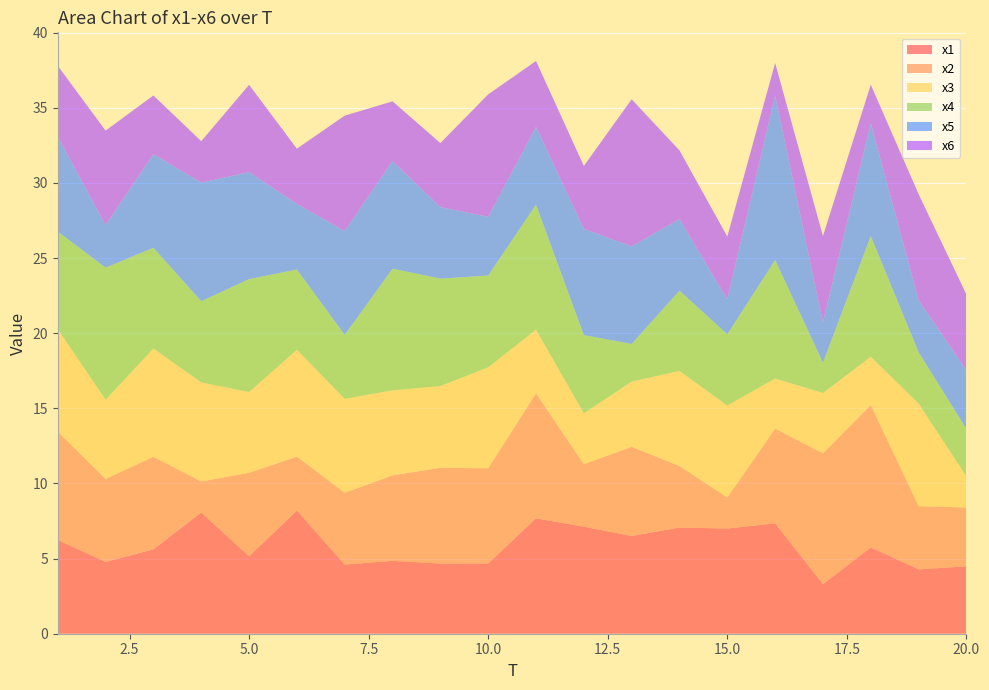

Reading left to right, transcribe all the data shown in this chart.

x1: 6.2	4.8	5.6	8.1	5.2	8.2	4.6	4.9	4.7	4.7	7.7	7.1	6.5	7.1	7.0	7.3	3.3	5.7	4.3	4.5
x2: 7.2	5.5	6.2	2.1	5.6	3.6	4.8	5.7	6.4	6.3	8.3	4.2	5.9	4.1	2.1	6.3	8.7	9.5	4.2	3.9
x3: 6.8	5.3	7.2	6.6	5.4	7.1	6.2	5.7	5.4	6.7	4.2	3.4	4.3	6.3	6.1	3.3	4.0	3.2	6.8	2.1
x4: 6.5	8.8	6.7	5.4	7.5	5.3	4.3	8.1	7.2	6.1	8.3	5.2	2.5	5.3	4.7	7.9	2.0	8.0	3.4	3.2
x5: 6.3	2.8	6.2	7.9	7.1	4.4	6.9	7.2	4.8	3.9	5.2	7.1	6.5	4.8	2.3	10.9	2.7	7.5	3.5	3.9
x6: 4.7	6.3	3.9	2.8	5.8	3.7	7.7	4.0	4.3	8.1	4.4	4.2	9.8	4.6	4.2	2.2	5.8	2.6	7.1	5.0